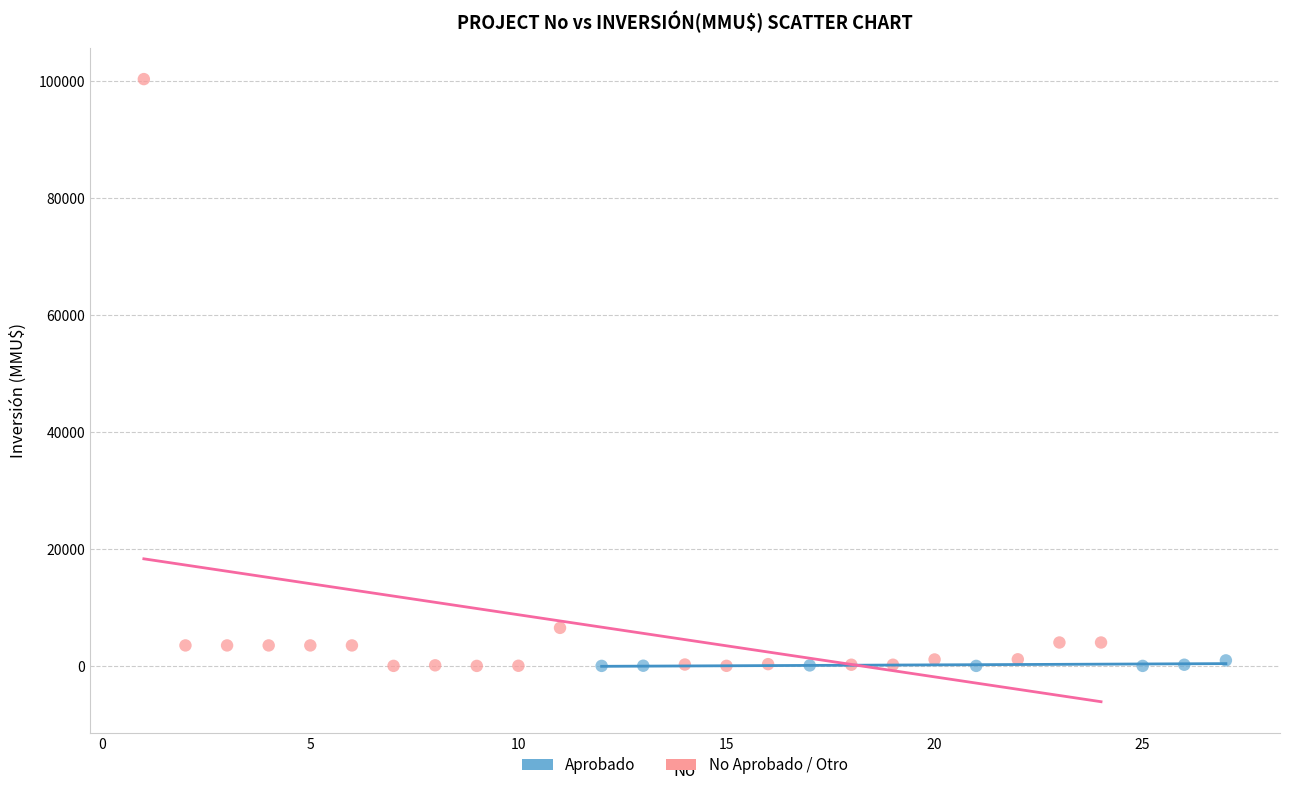

Which series reaches the maximum Y coordinate?

No Aprobado / Otro